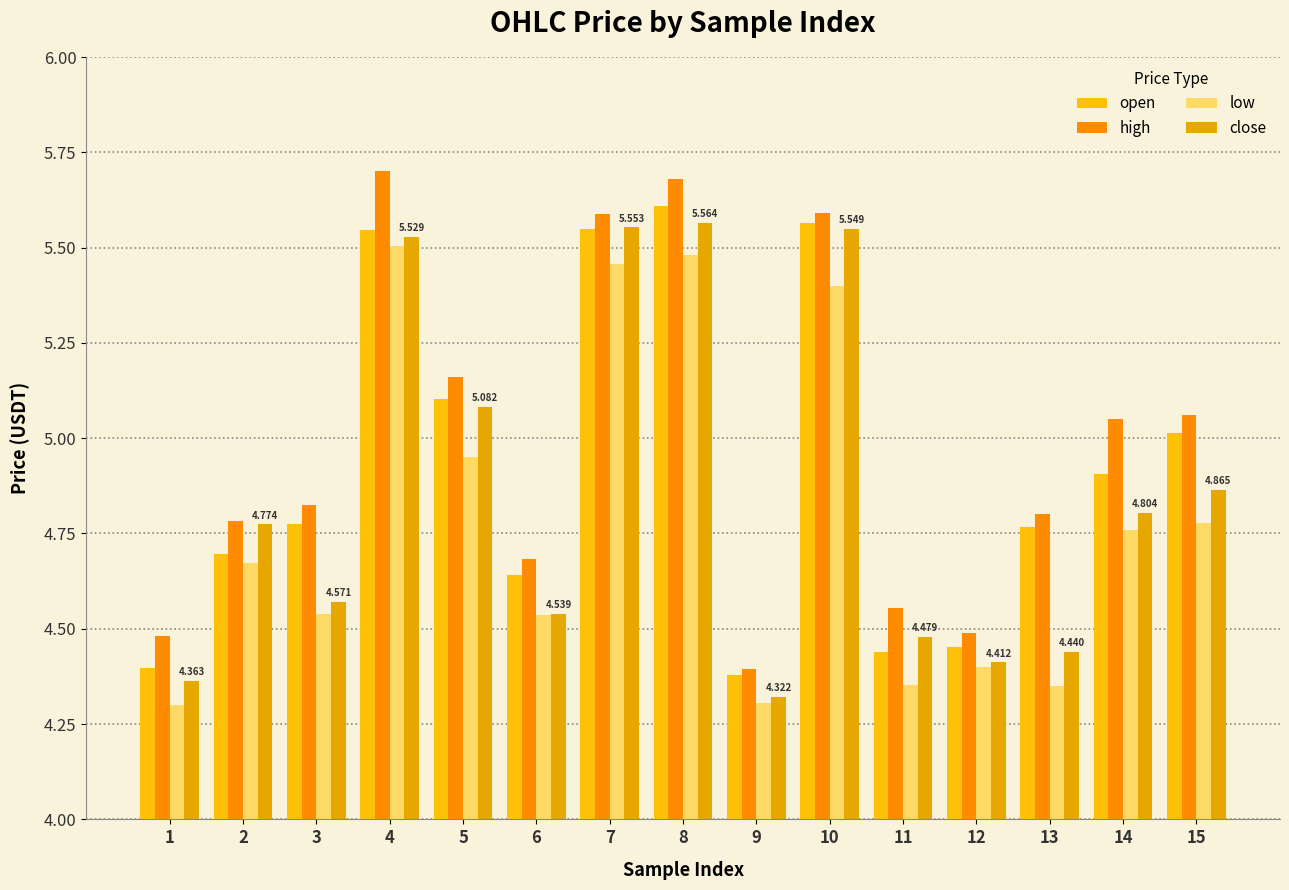

Reading left to right, what are all the values shown in this chart?

open: 4.4	4.7	4.8	5.5	5.1	4.6	5.5	5.6	4.4	5.6	4.4	4.5	4.8	4.9	5.0
high: 4.5	4.8	4.8	5.7	5.2	4.7	5.6	5.7	4.4	5.6	4.6	4.5	4.8	5.0	5.1
low: 4.3	4.7	4.5	5.5	5.0	4.5	5.5	5.5	4.3	5.4	4.4	4.4	4.3	4.8	4.8
close: 4.4	4.8	4.6	5.5	5.1	4.5	5.6	5.6	4.3	5.5	4.5	4.4	4.4	4.8	4.9